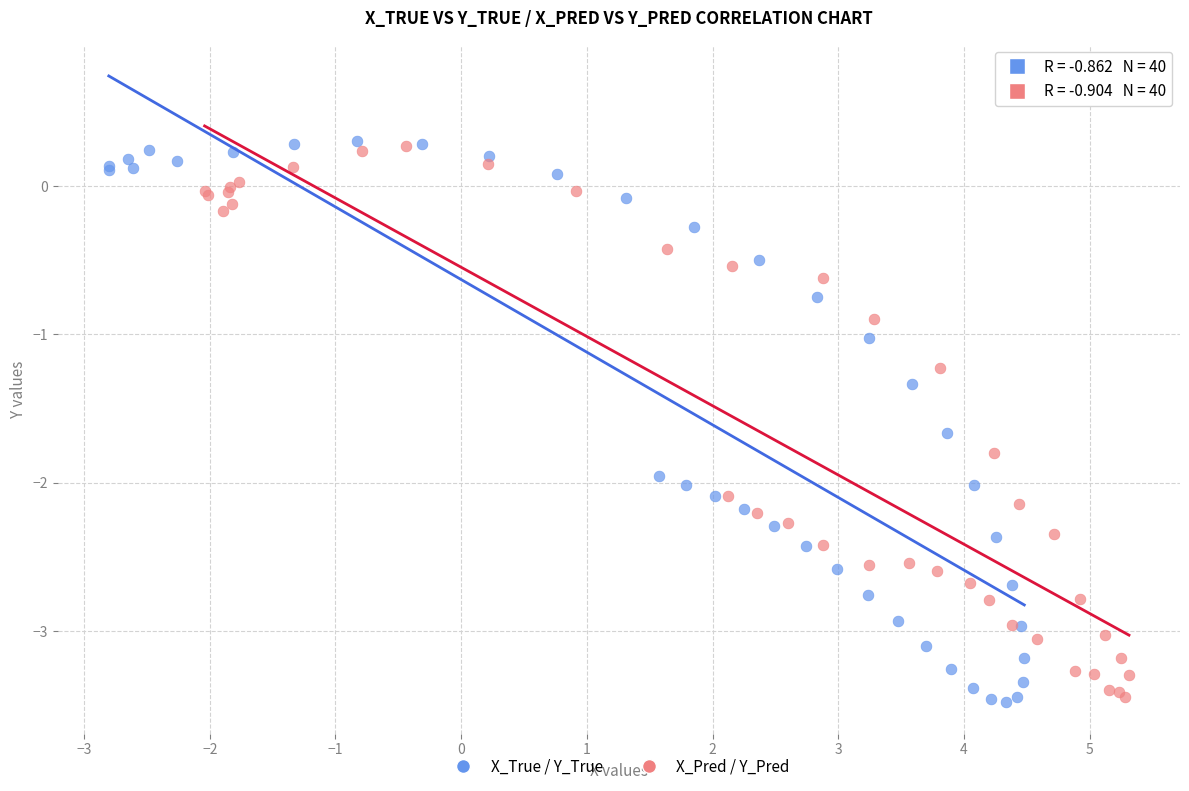

Which series has the largest Y range (max minus min)?

X_True / Y_True